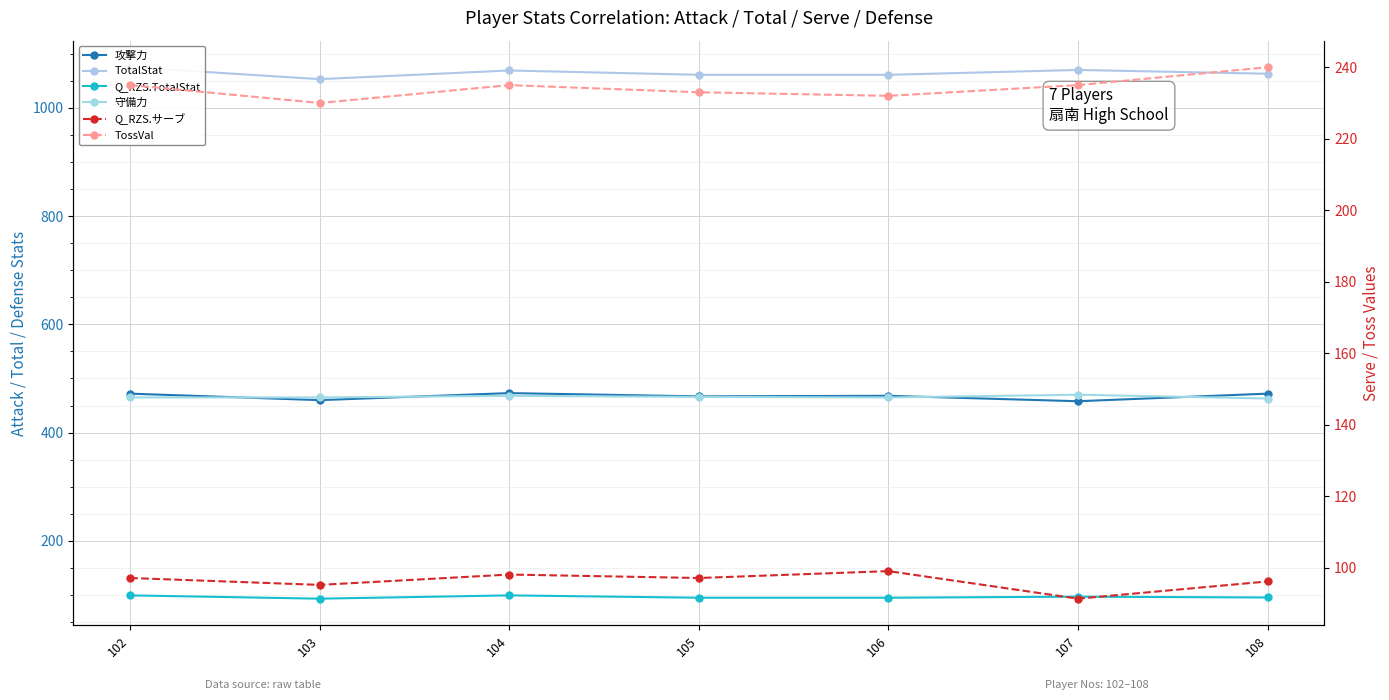

Reading left to right, extract all data points from this chart.

攻撃力: 102=472.0	103=460.0	104=473.0	105=467.0	106=468.0	107=458.0	108=472.0
TotalStat: 102=1075.0	103=1053.0	104=1069.0	105=1061.0	106=1061.0	107=1070.0	108=1063.0
Q_RZS.TotalStat: 102=99.3	103=93.3	104=99.3	105=95.0	106=95.0	107=97.0	108=95.4
守備力: 102=465.0	103=465.0	104=468.0	105=466.0	106=465.0	107=470.0	108=463.0
Q_RZS.サーブ: 102=97.1	103=95.2	104=98.1	105=97.1	106=99.0	107=91.3	108=96.1
TossVal: 102=235.0	103=230.0	104=235.0	105=233.0	106=232.0	107=235.0	108=240.0